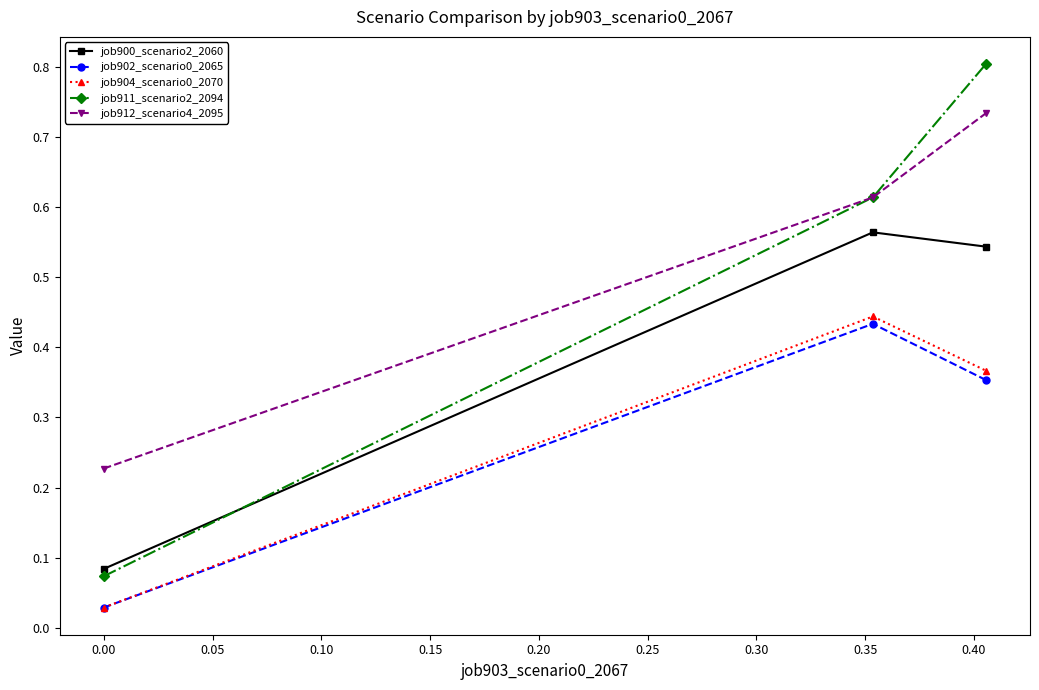

How many lines are shown in the chart?

5